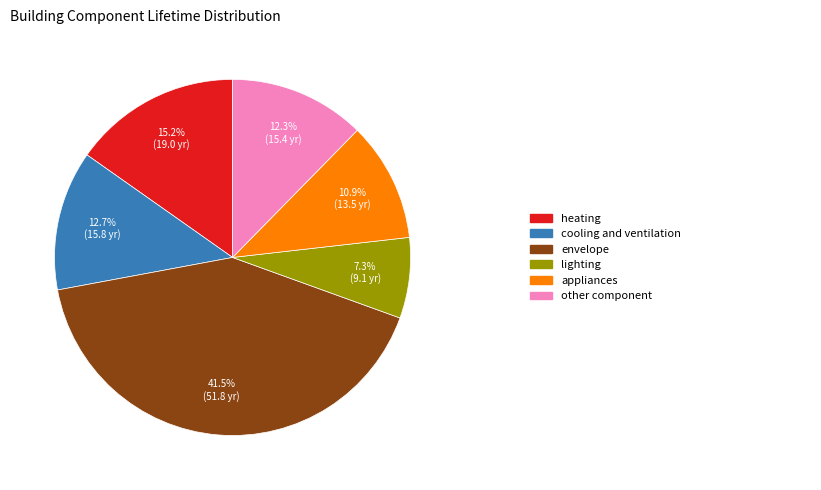

Count the number of slices in the pie.

6